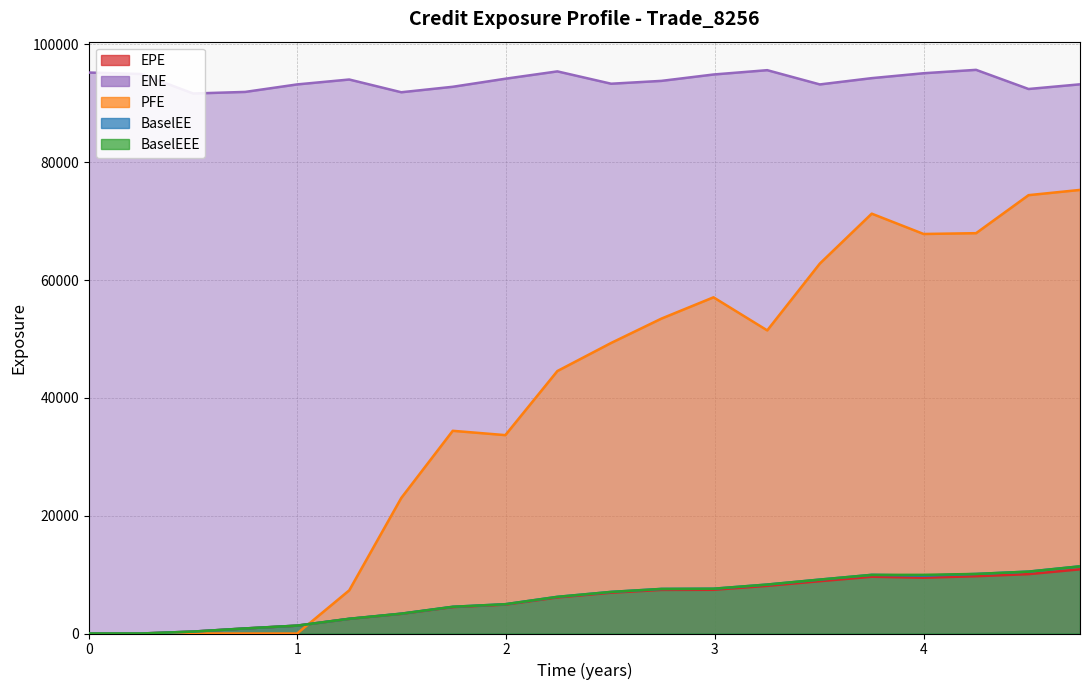

At which label is BaselEE closest to 5700?

2018-09-28